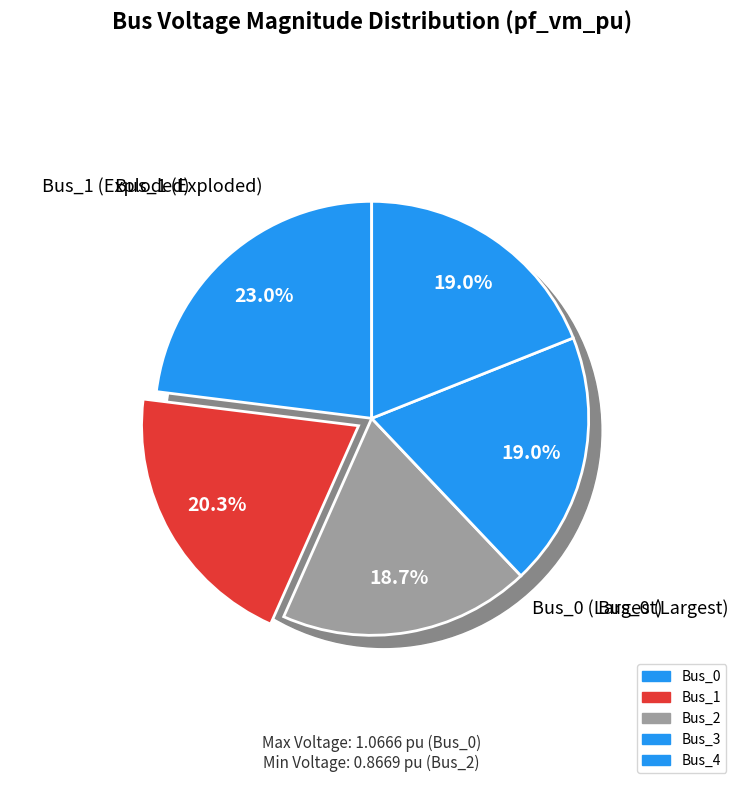

Is there a majority slice in this chart?

No